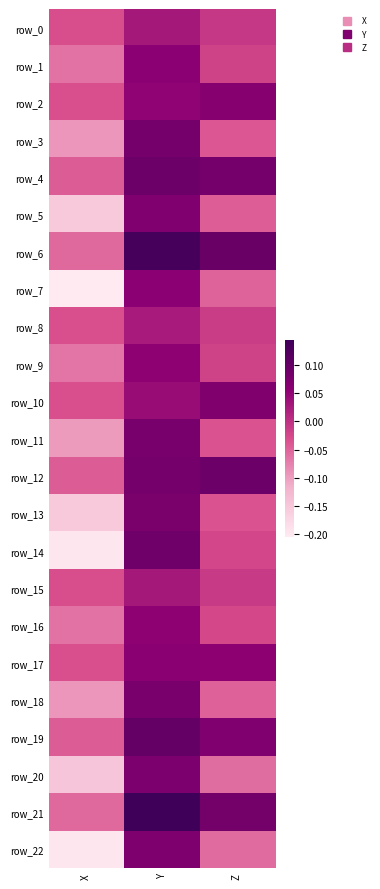

At which category is the sum across all series the highest?

Y